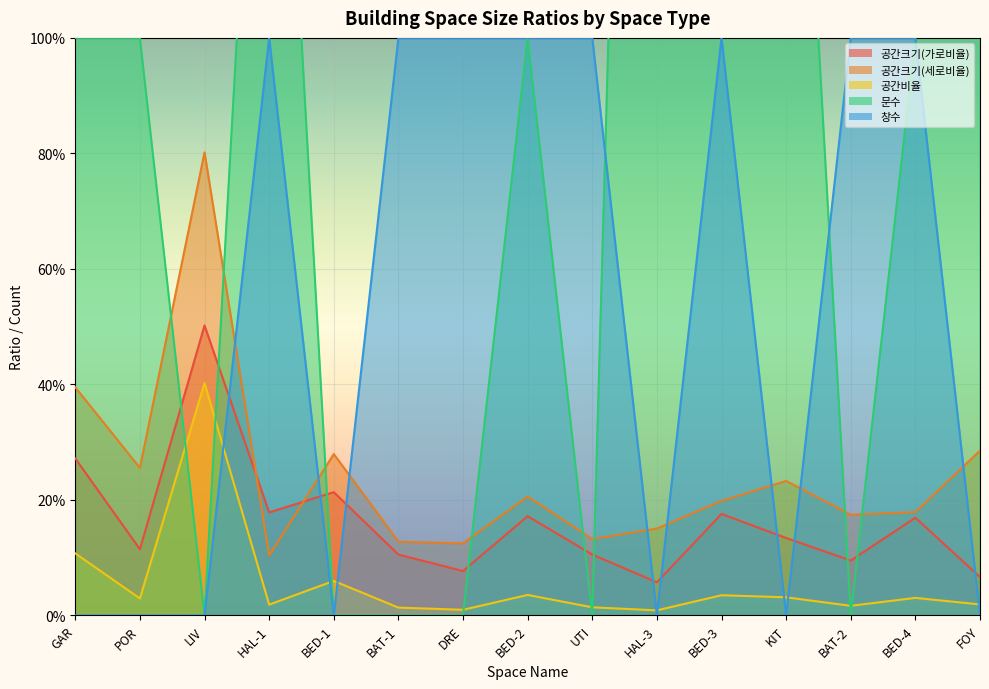

List the series in order of their peak value, lowest first.

공간비율, 공간크기(가로비율), 공간크기(세로비율), 창수, 문수